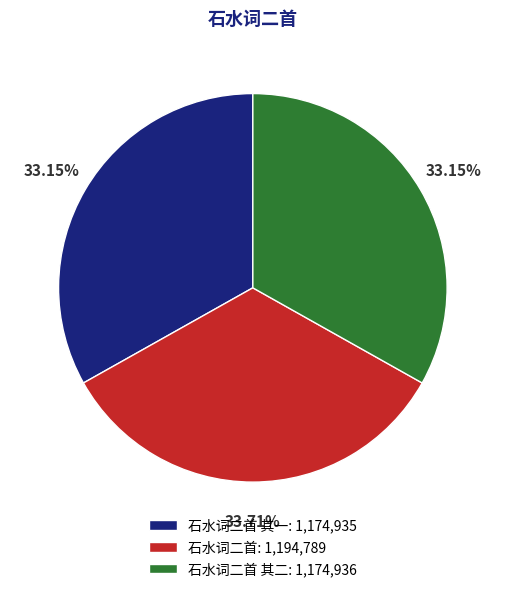

Combined, do 石水词二首 其二: 1,174,936 and 石水词二首 其一: 1,174,935 account for over 50%?

Yes